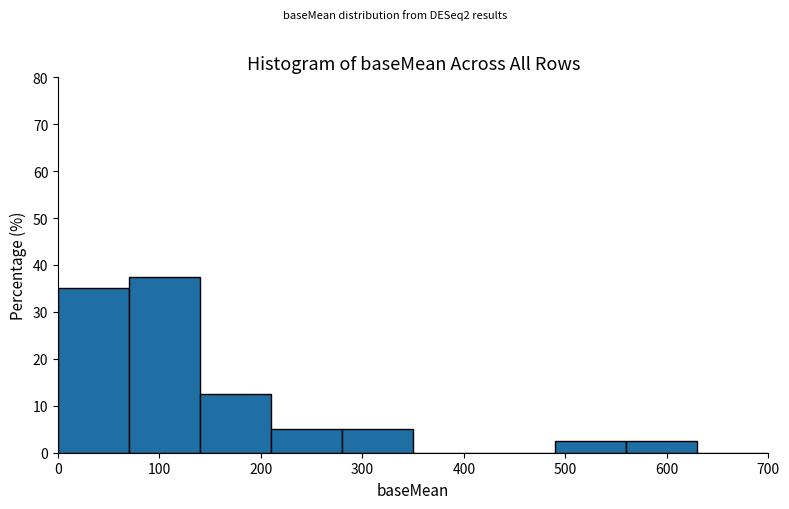

How tall is the bar that spans 0 to 70 on the x-axis? The values are not printed on the chart, so give them approximately, as read against the axis.

35